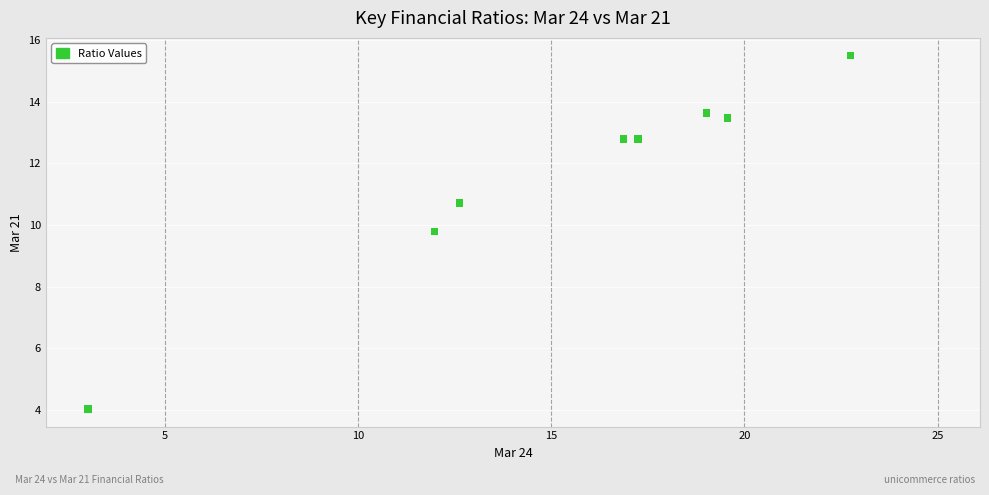

What Y value in the scatter plot is closest to 9?

9.8